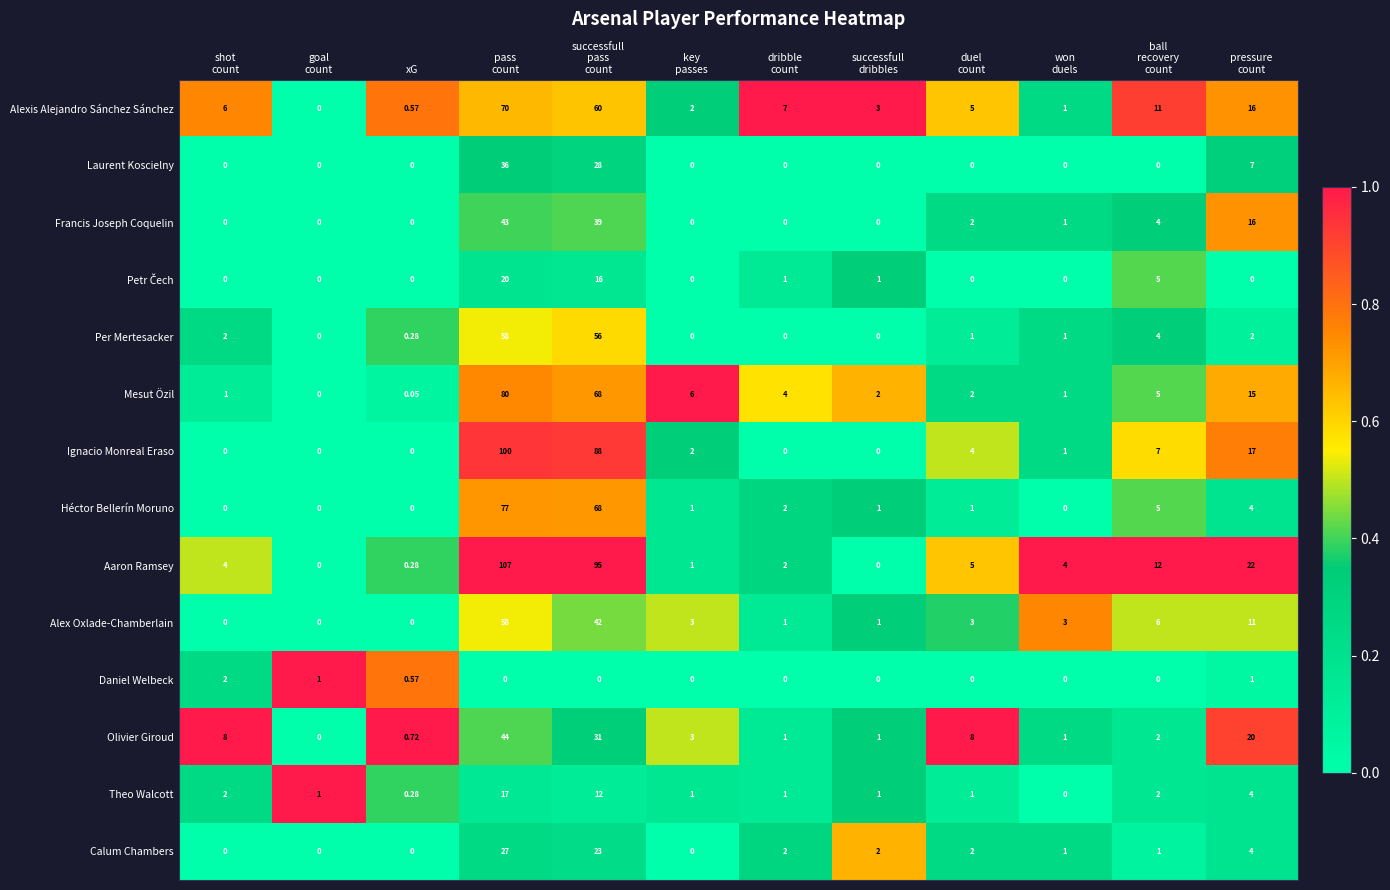

Which series has the largest total across all categories?

Aaron Ramsey